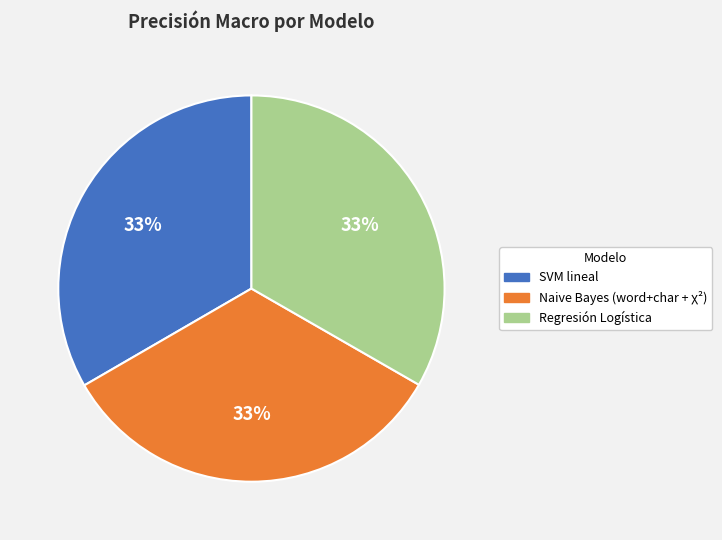

Count the number of slices in the pie.

3